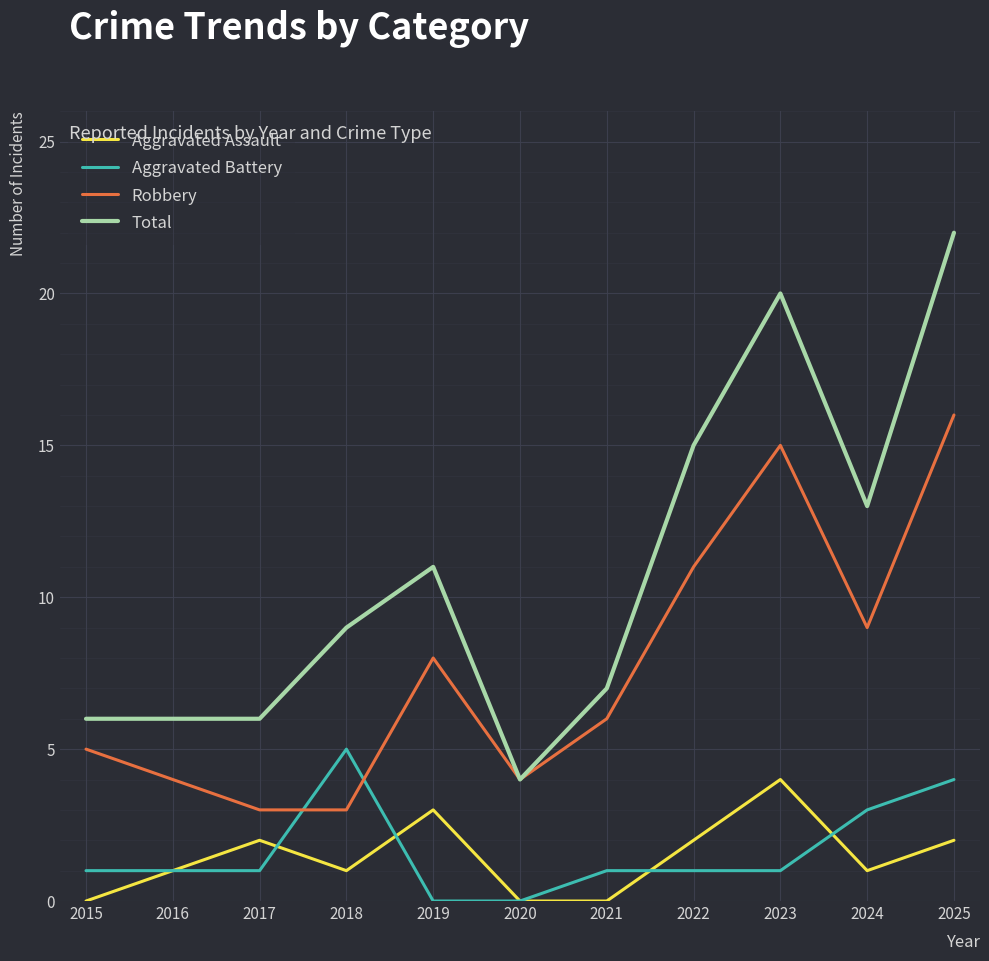

True or false: Robbery and Aggravated Assault intersect in this chart.

False